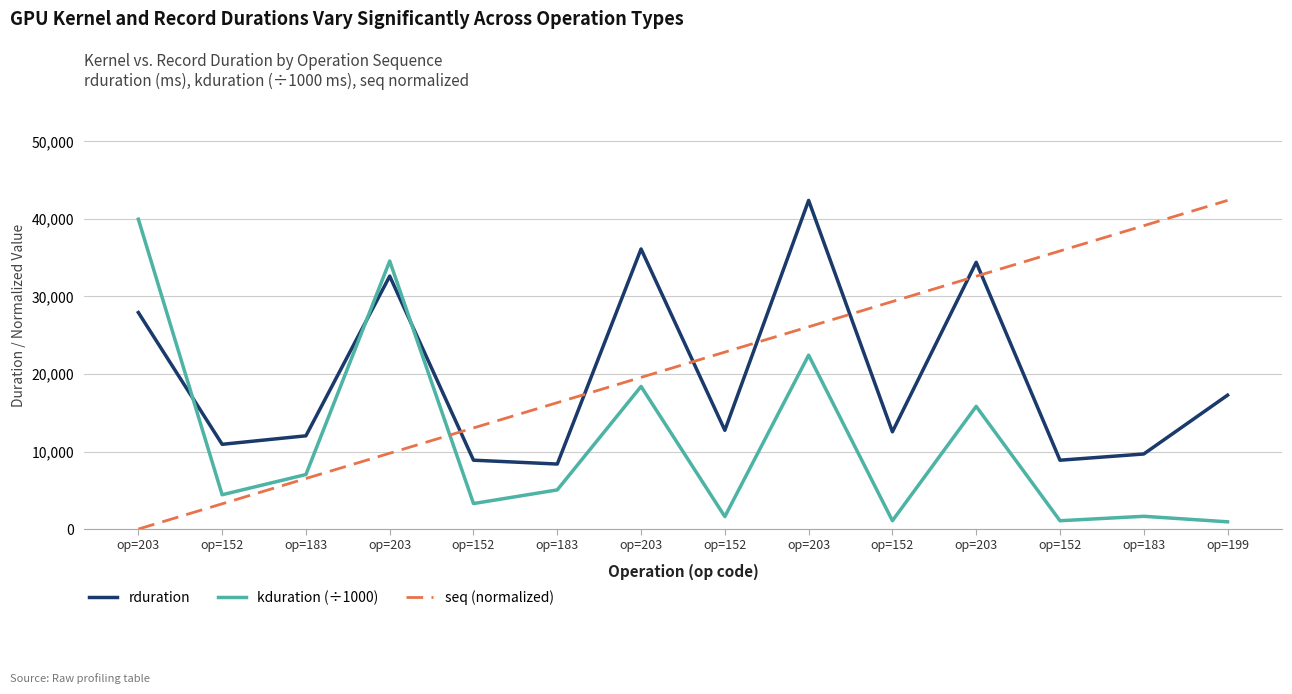

Where do seq (normalized) and kduration (÷1000) first cross each other?

op=203 and op=152